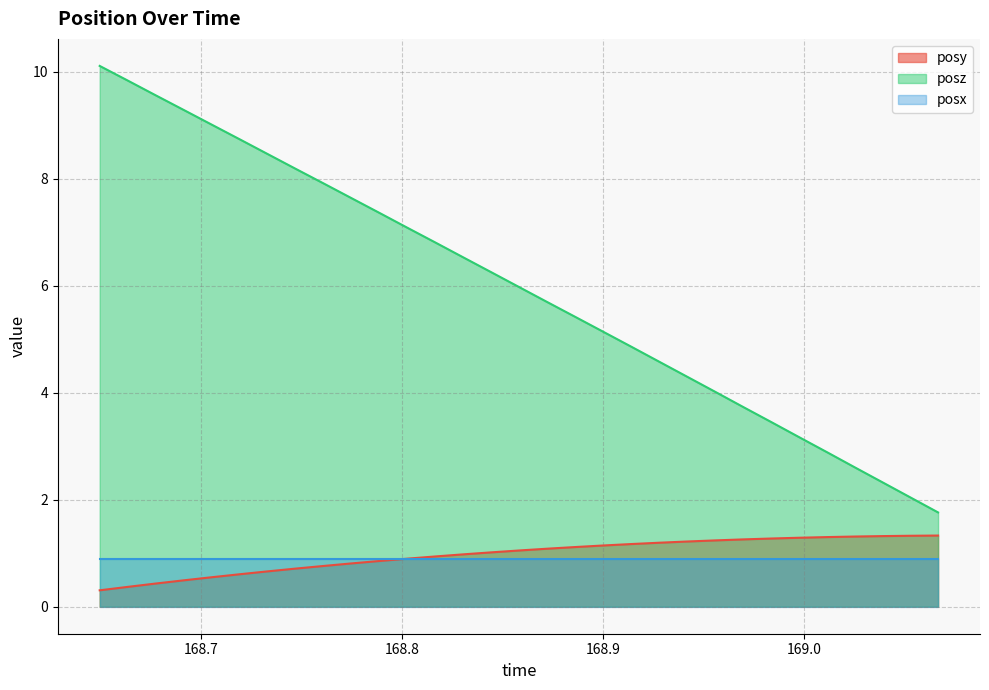

What position from the right is 168.7748?

22